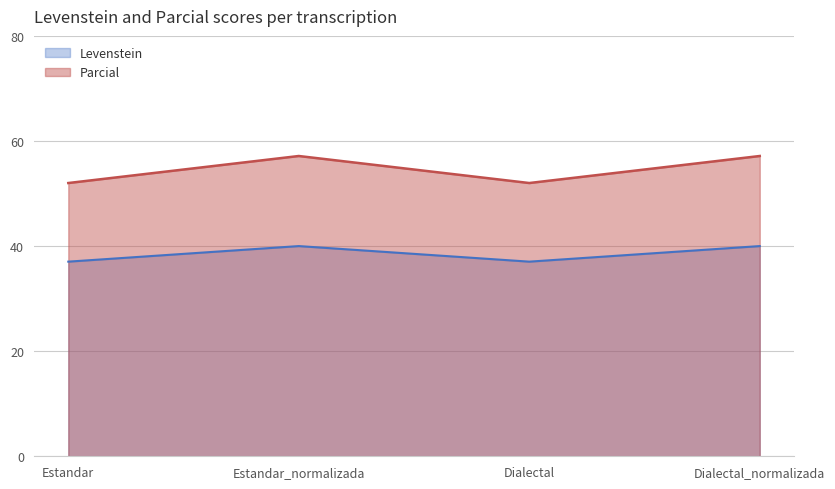

At how many categories does at least one series exceed 47?

4